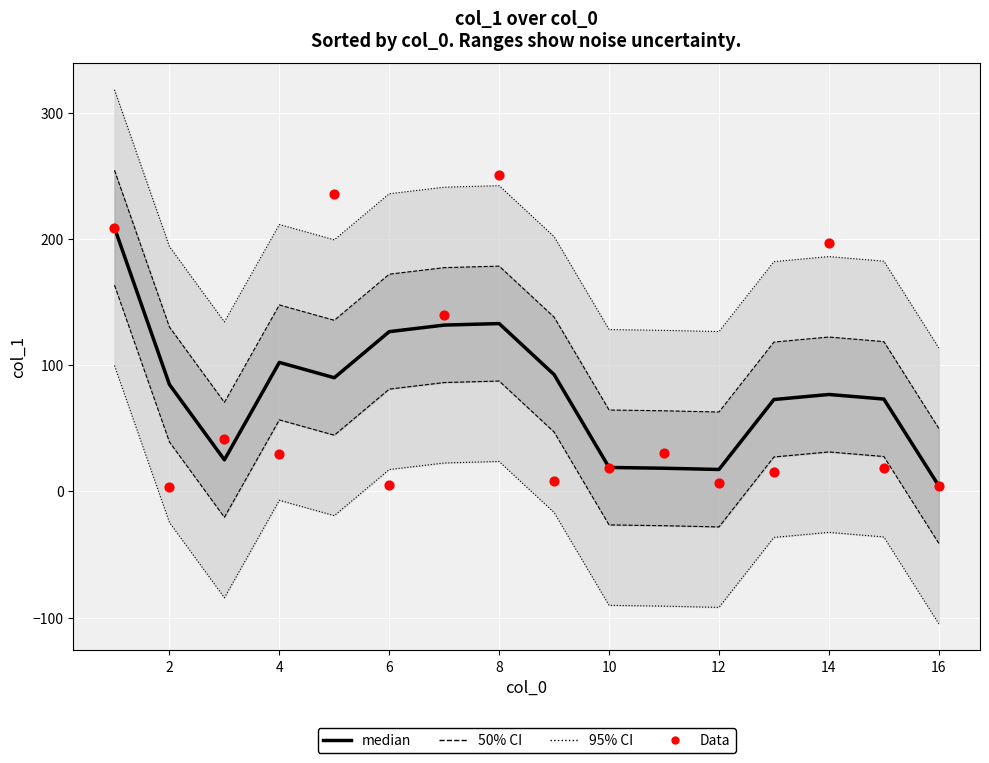

Which series reaches the maximum Y coordinate?

95% CI